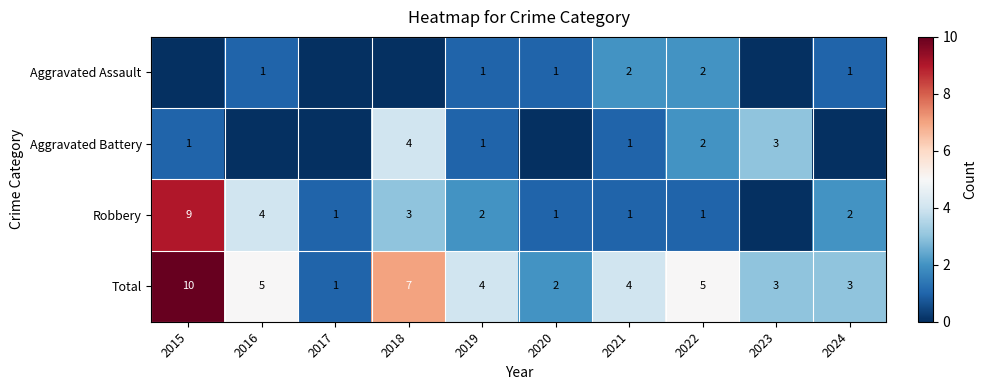

At which category is the sum across all series the highest?

2015